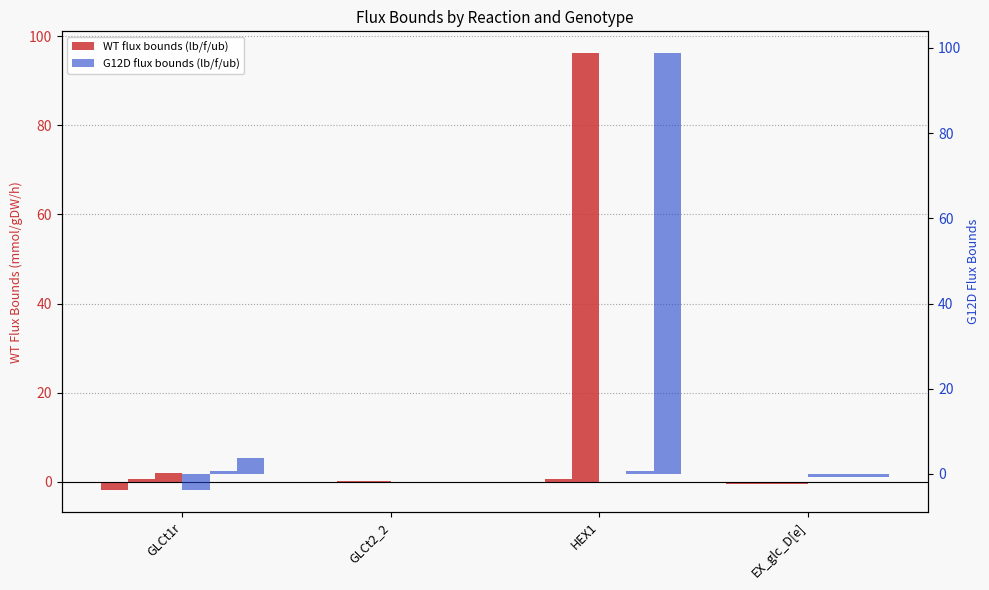

How many groups of bars are there?

4